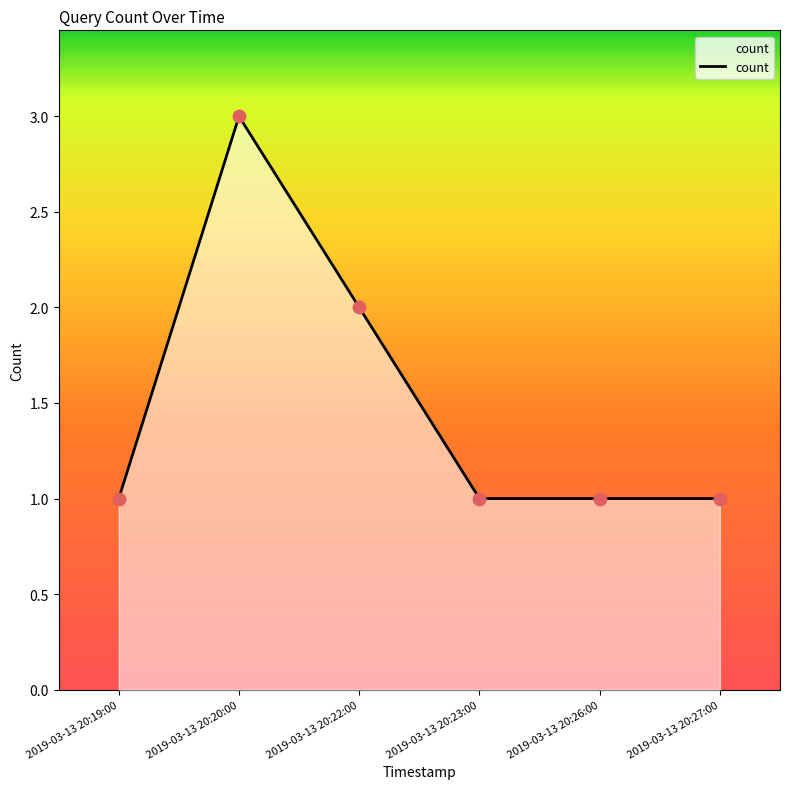

What is the ratio of the value at 2019-03-13 20:22:00 to the value at 2019-03-13 20:27:00?

2.0